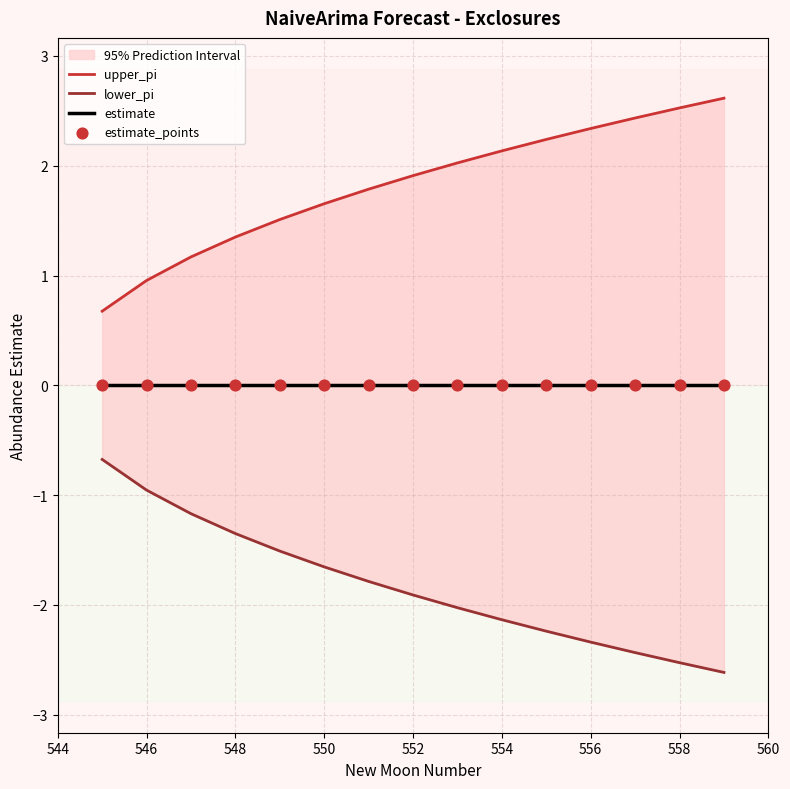

Which series reaches the maximum Y coordinate?

upper_pi